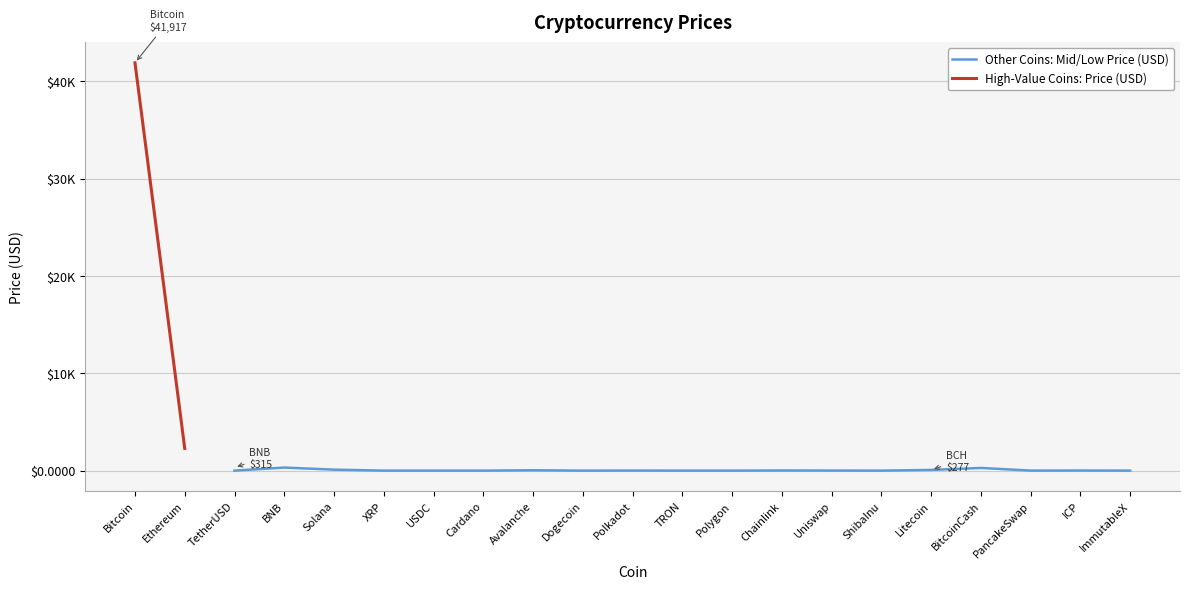

Which series has the widest spread of values?

High-Value Coins: Price (USD)